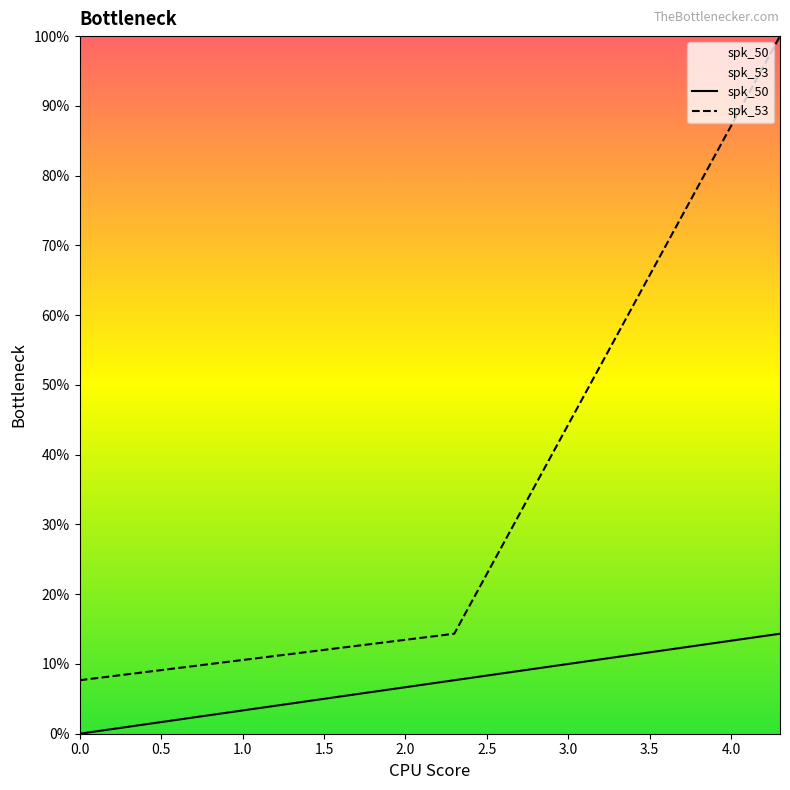

What position from the left is 0.0?

1